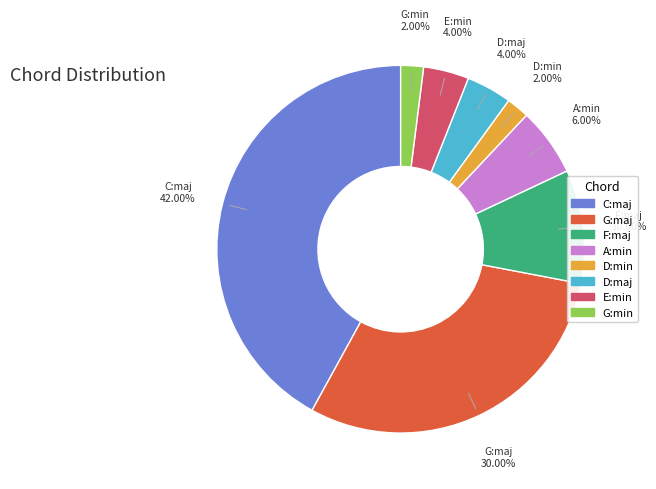

How many segments does this pie chart have?

8